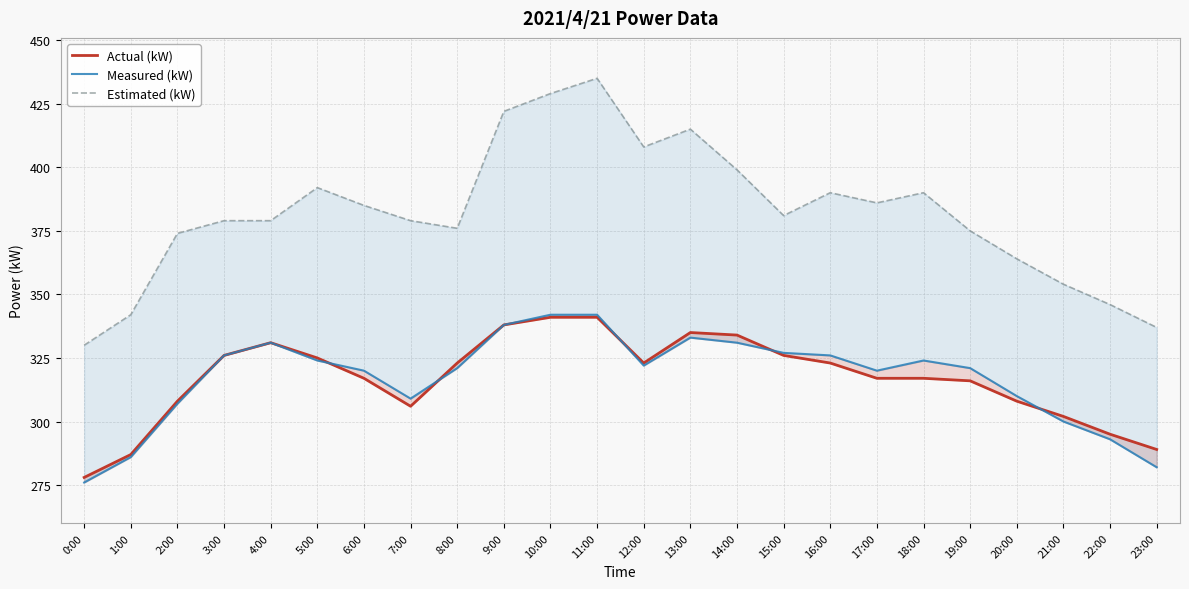

Reading left to right, transcribe all the data shown in this chart.

Actual (kW): 0:00=278	1:00=287	2:00=308	3:00=326	4:00=331	5:00=325	6:00=317	7:00=306	8:00=323	9:00=338	10:00=341	11:00=341	12:00=323	13:00=335	14:00=334	15:00=326	16:00=323	17:00=317	18:00=317	19:00=316	20:00=308	21:00=302	22:00=295	23:00=289
Measured (kW): 0:00=276	1:00=286	2:00=307	3:00=326	4:00=331	5:00=324	6:00=320	7:00=309	8:00=321	9:00=338	10:00=342	11:00=342	12:00=322	13:00=333	14:00=331	15:00=327	16:00=326	17:00=320	18:00=324	19:00=321	20:00=310	21:00=300	22:00=293	23:00=282
Estimated (kW): 0:00=330	1:00=342	2:00=374	3:00=379	4:00=379	5:00=392	6:00=385	7:00=379	8:00=376	9:00=422	10:00=429	11:00=435	12:00=408	13:00=415	14:00=399	15:00=381	16:00=390	17:00=386	18:00=390	19:00=375	20:00=364	21:00=354	22:00=346	23:00=337